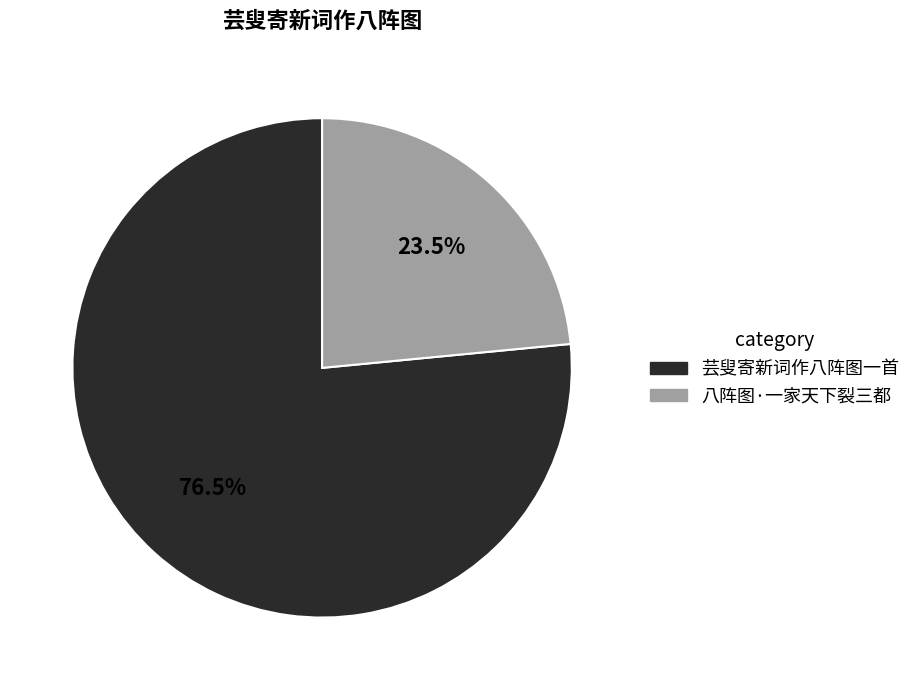

What percentage is NOT represented by 八阵图·一家天下裂三都?

76.5%